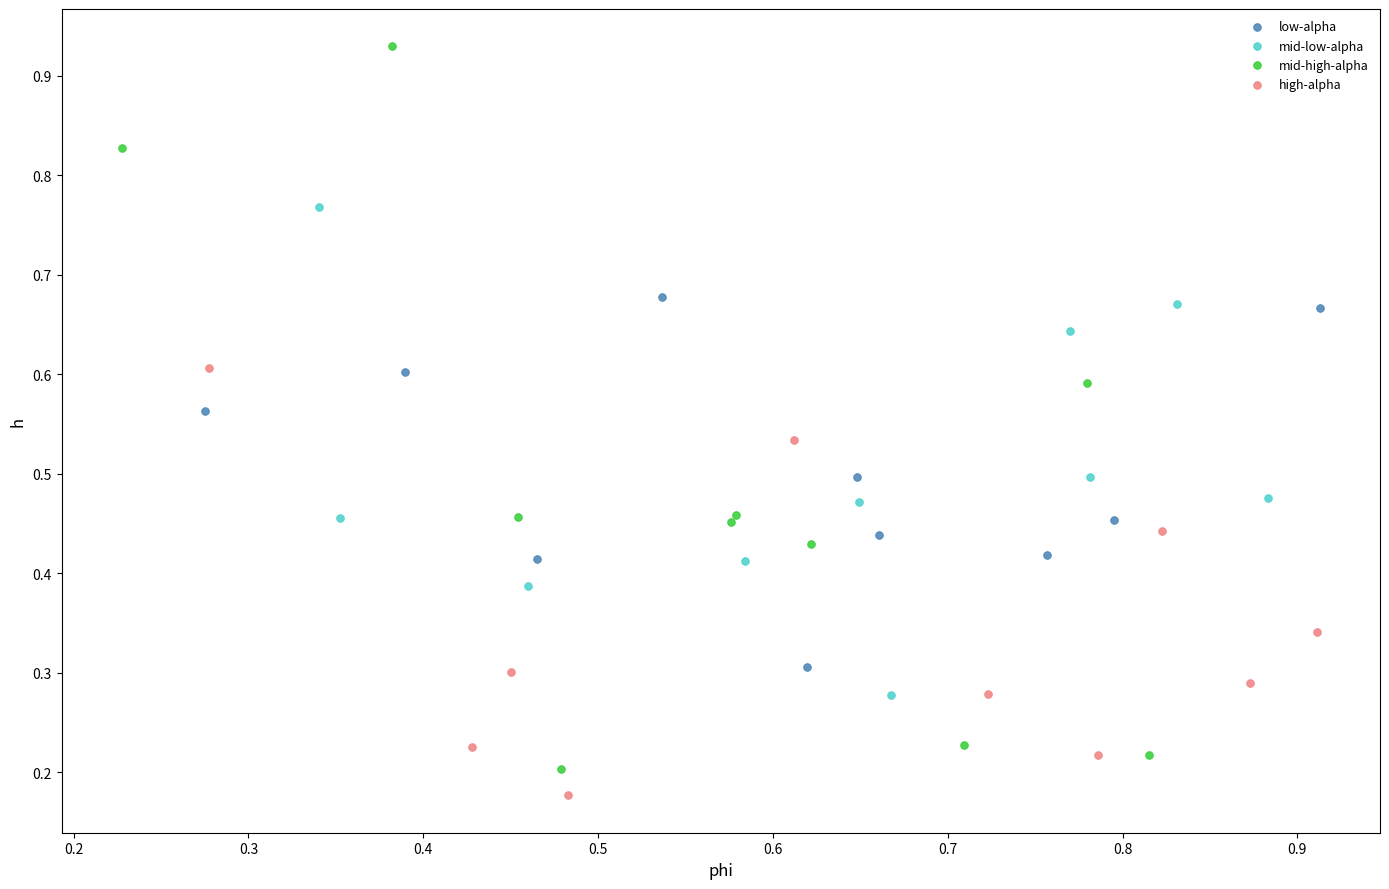

Which series reaches the maximum Y coordinate?

mid-high-alpha